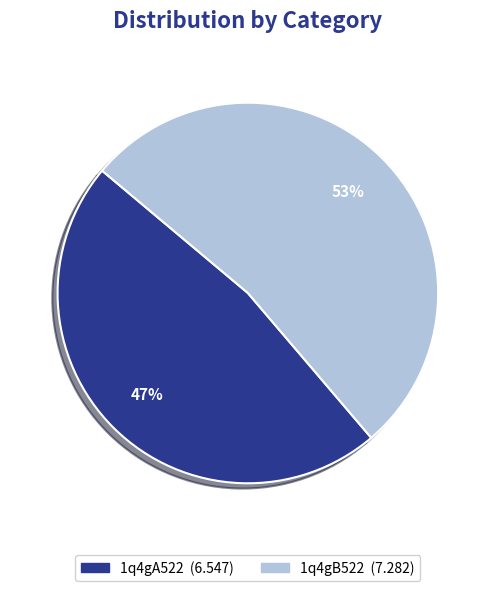

How many segments does this pie chart have?

2